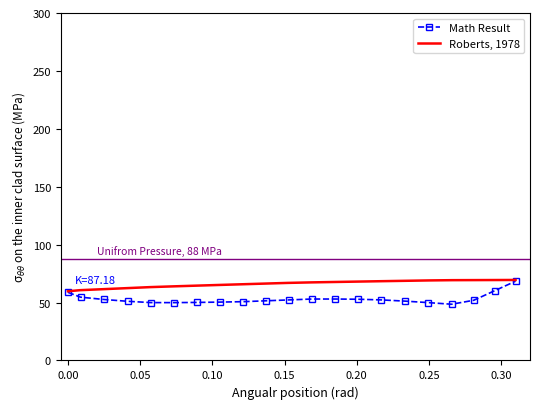

What is the value of the Math Result point at the 6th from the left?

49.9